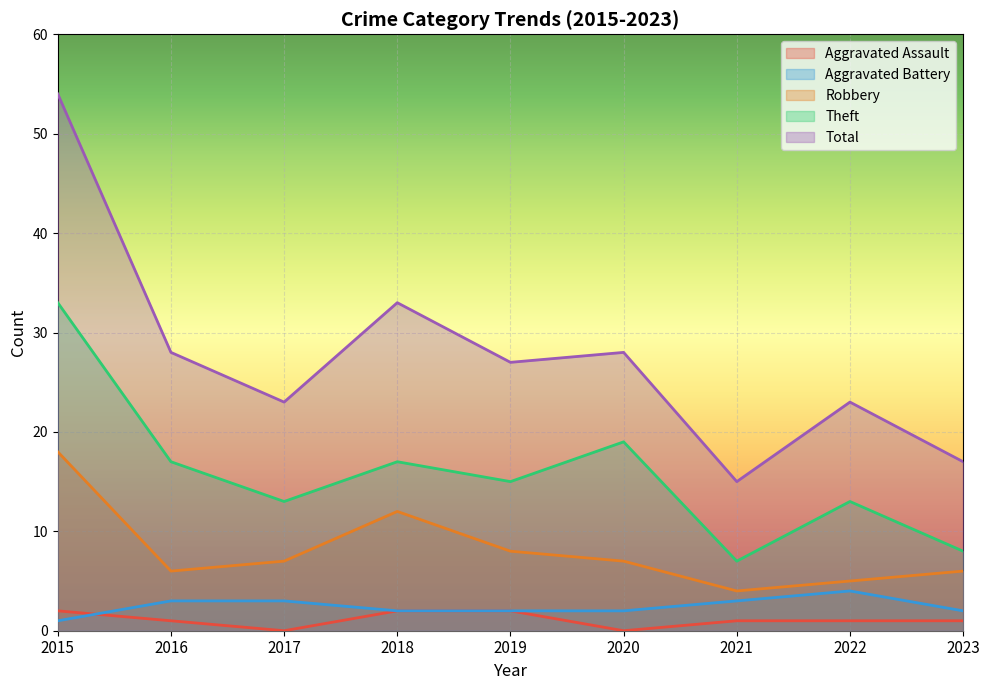

At which category is the sum across all series the highest?

2015